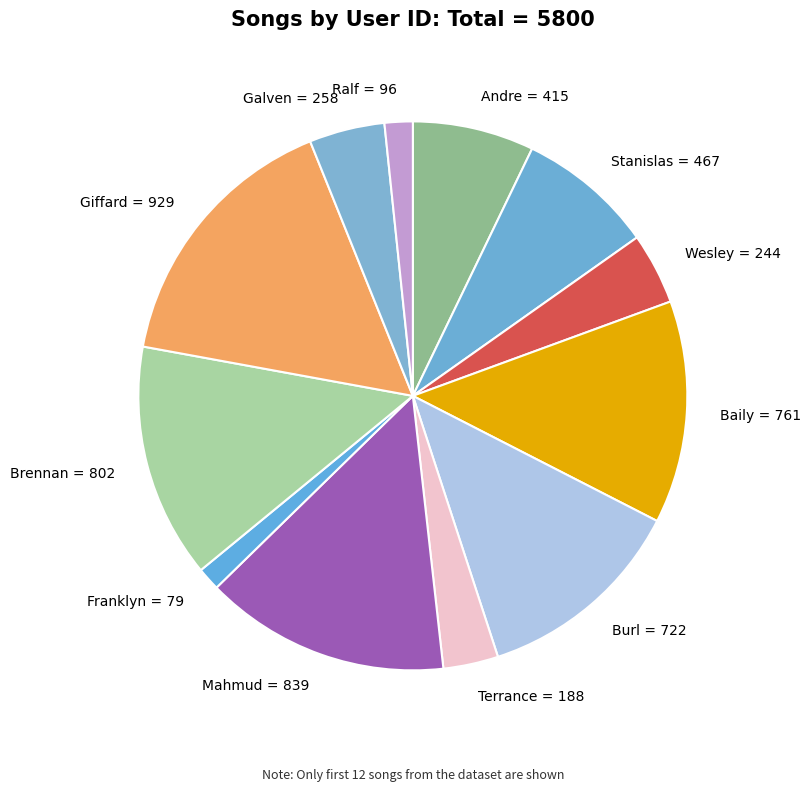

The Wesley = 244 slice represents 4% of the pie. True or false?

True